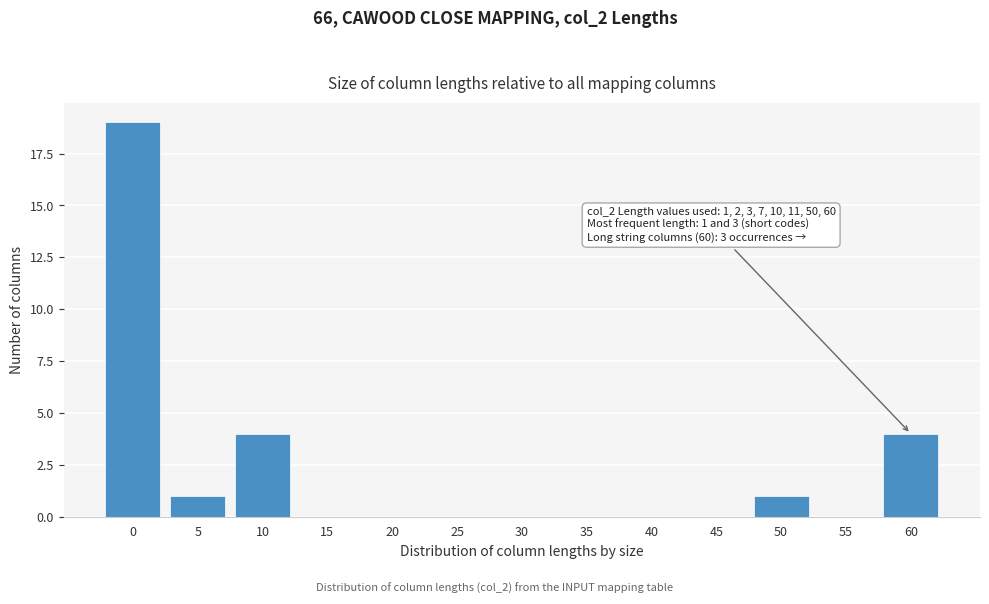

Reading left to right, transcribe all the data shown in this chart.

0=19	5=1	10=4	15=0	20=0	25=0	30=0	35=0	40=0	45=0	50=1	55=0	60=4